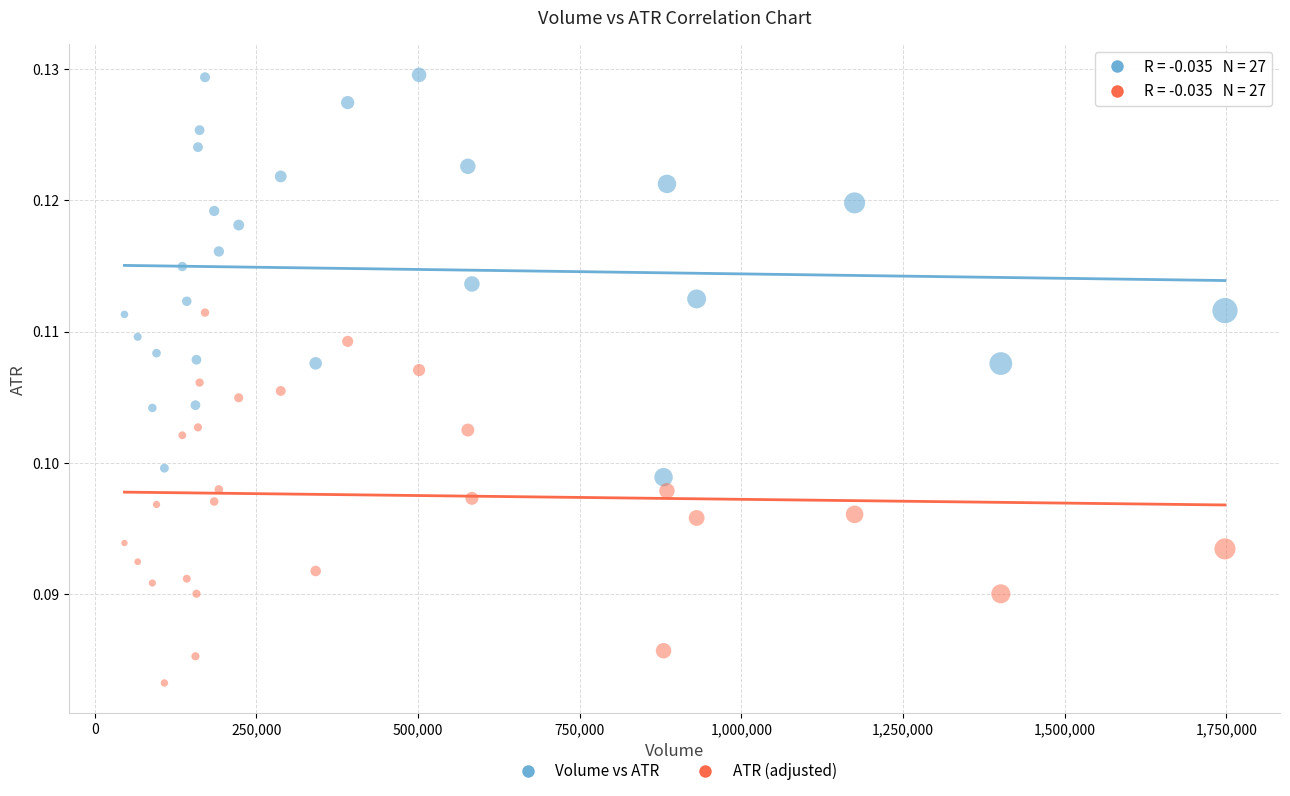

Which series contains the highest Y value?

Volume vs ATR